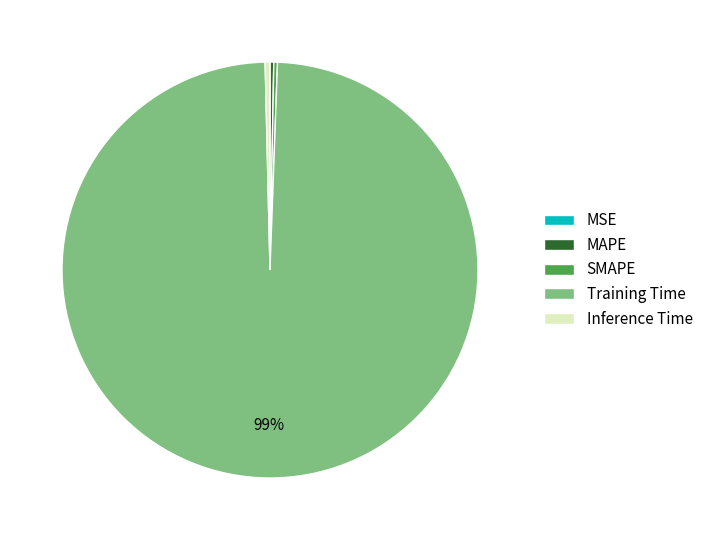

Which slice is the largest?

Training Time